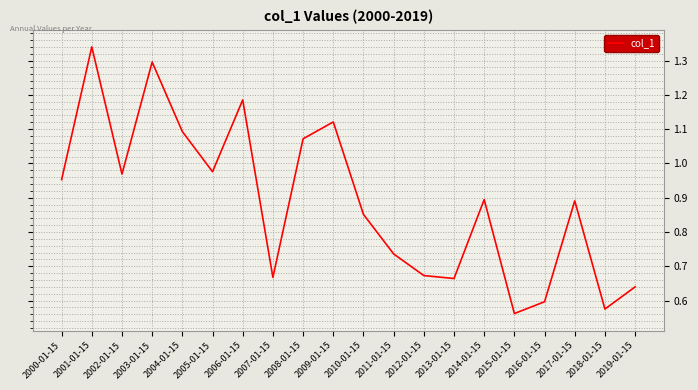

Approximately how many times larger is the value at 2015-01-15 compared to 2008-01-15?

0.5